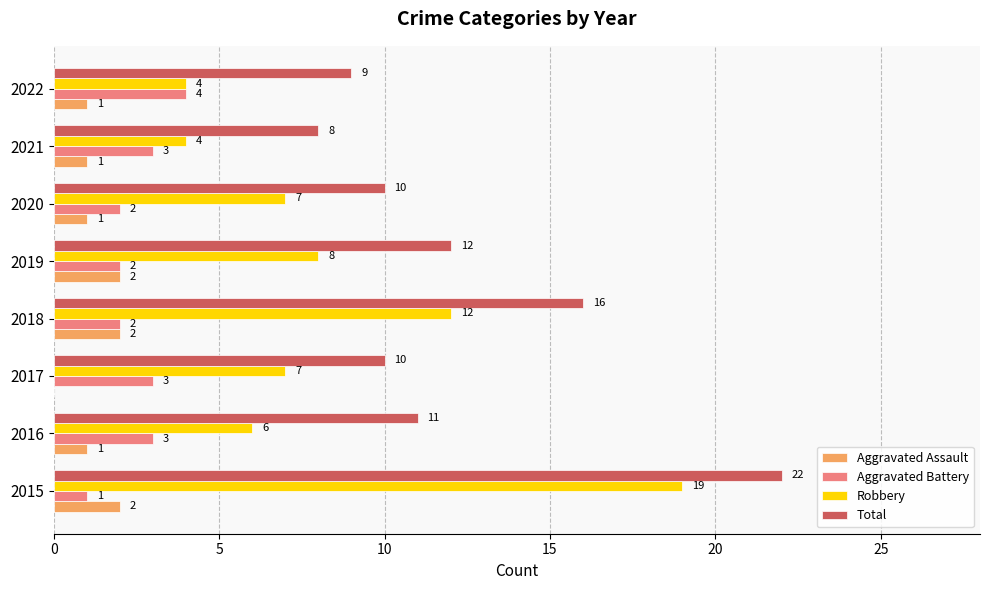

What is the highest value of the Robbery series?

19